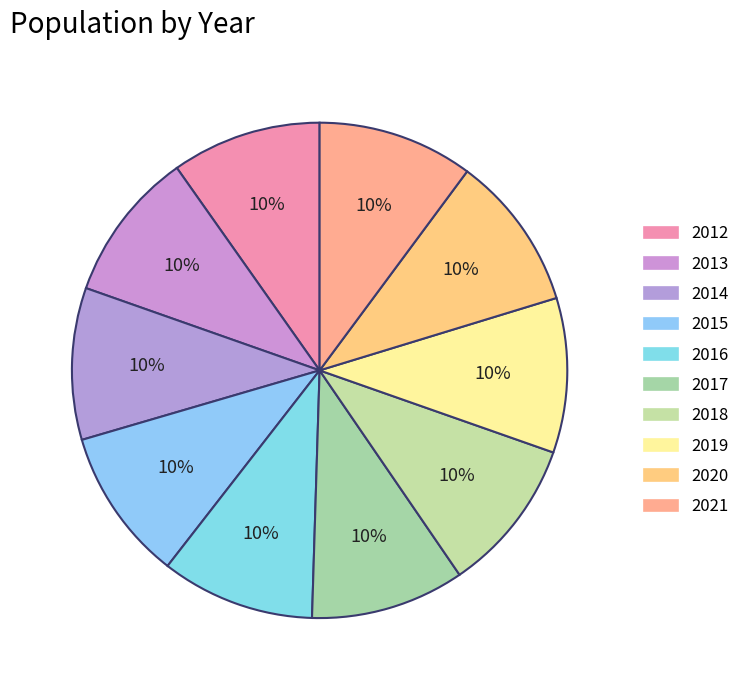

To the nearest percent, what percentage of the pie is 2012?

10%